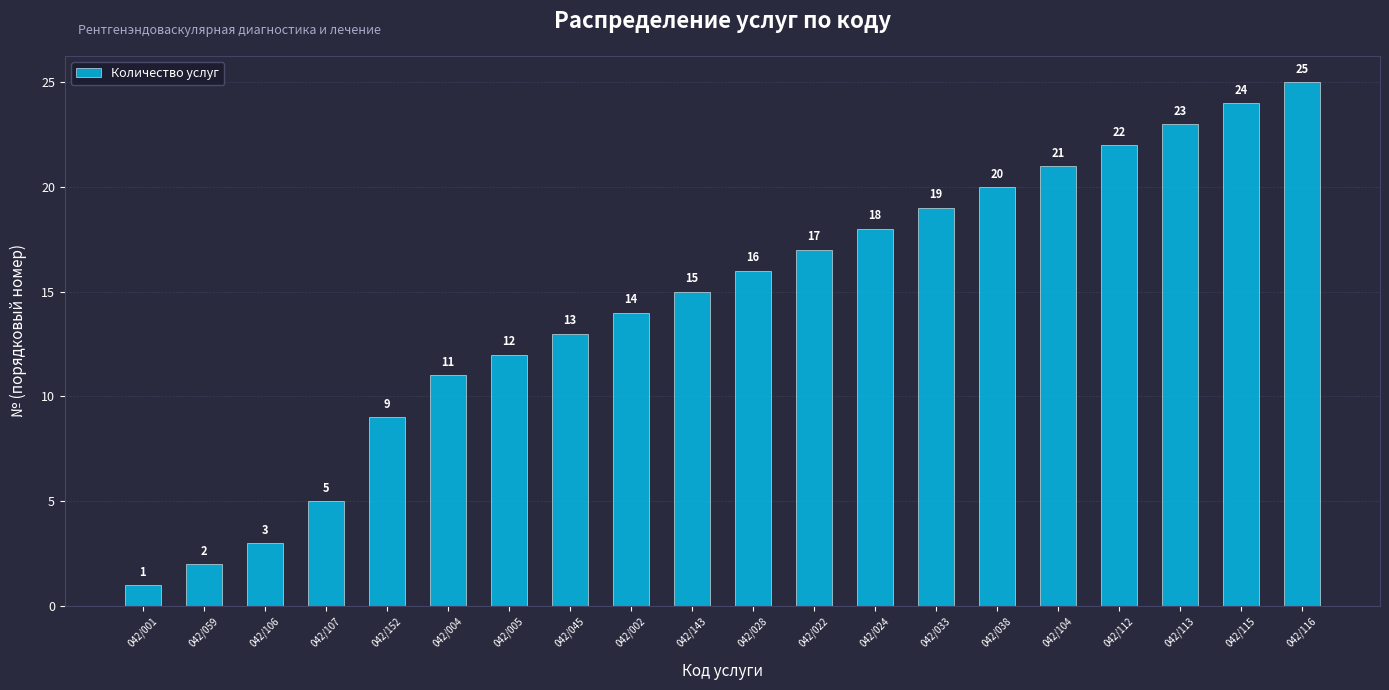

What is the value of the 3rd bar from the left?

3